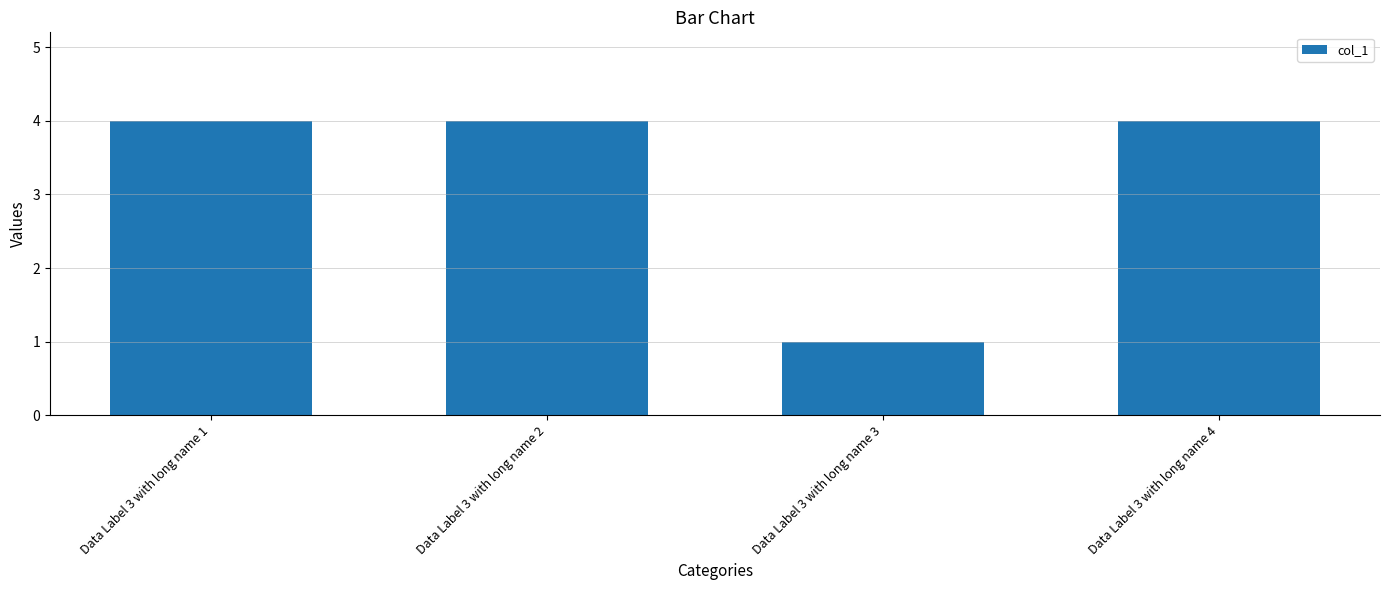

Reading left to right, transcribe all the data shown in this chart.

4	4	1	4